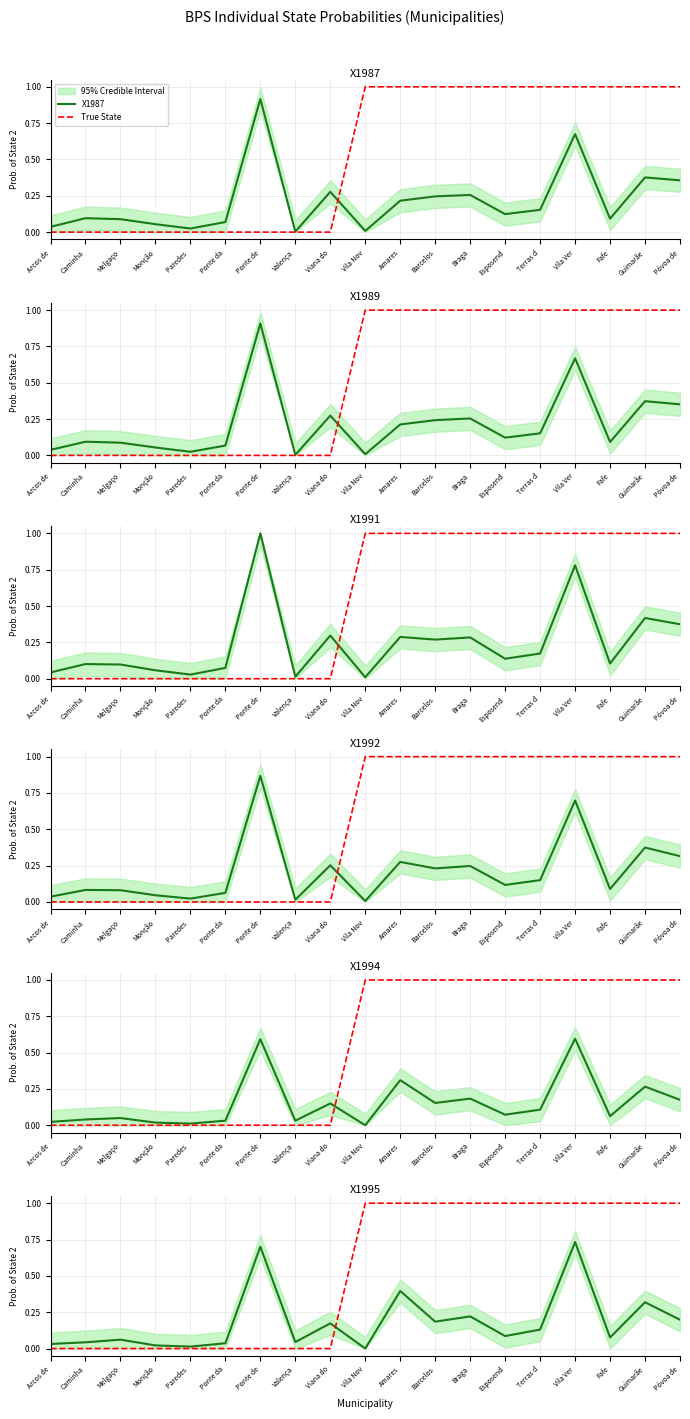

At which category does X1992 reach its first local valley?

Paredes